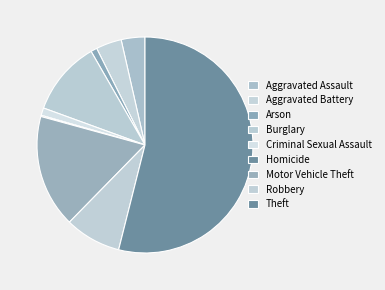

Approximately how many times larger is the value at Robbery compared to Arson?

9.0